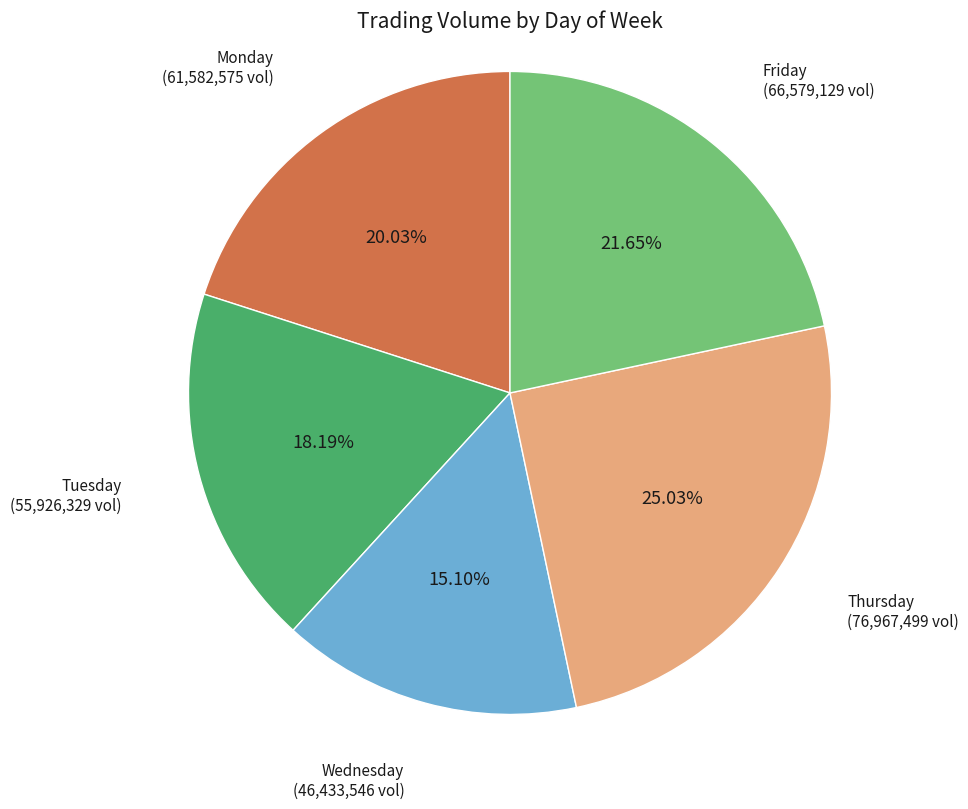

To the nearest percent, what portion does Tuesday represent?

18%